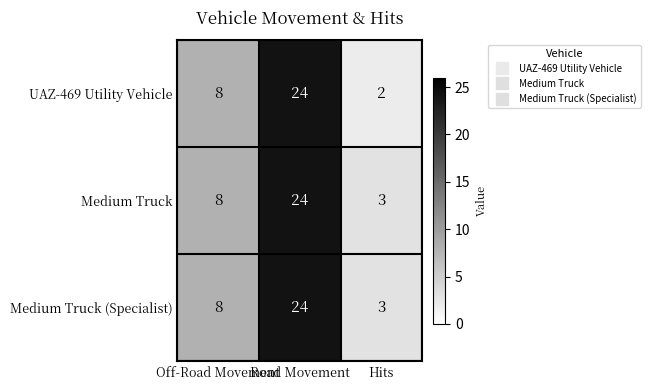

What is the difference between the maximum and second lowest values in the Medium Truck series?

16